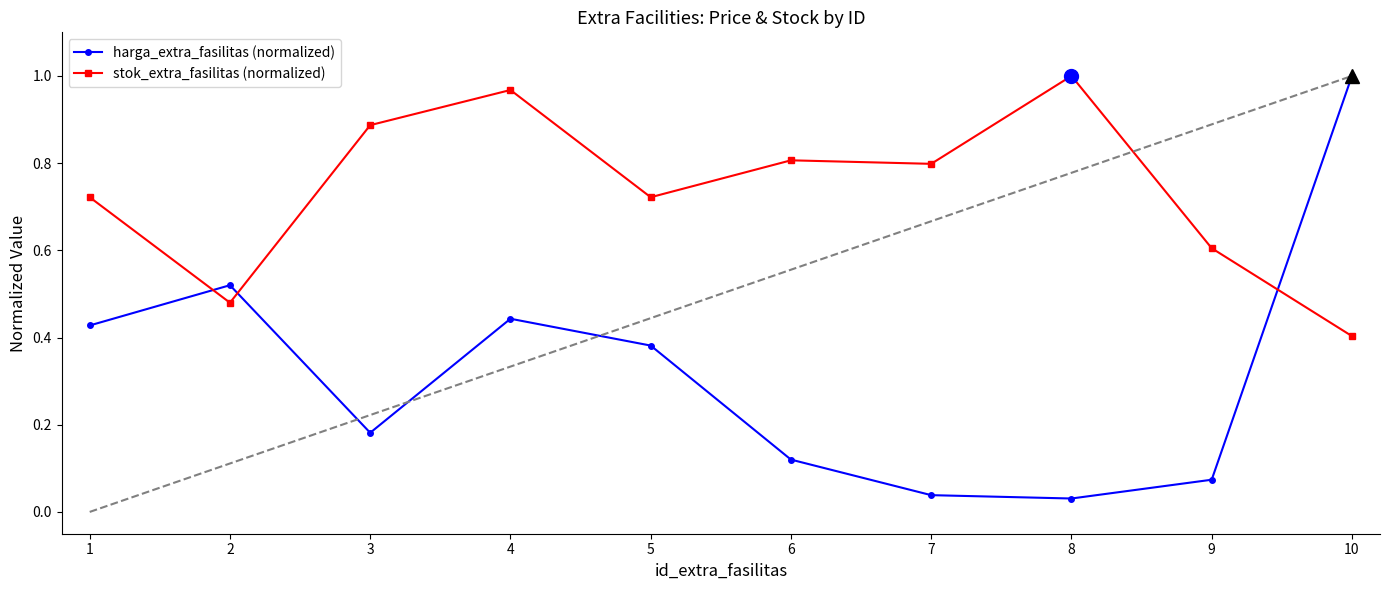

Is it true that stok_extra_fasilitas (normalized) equals 0.3 at 7?

False